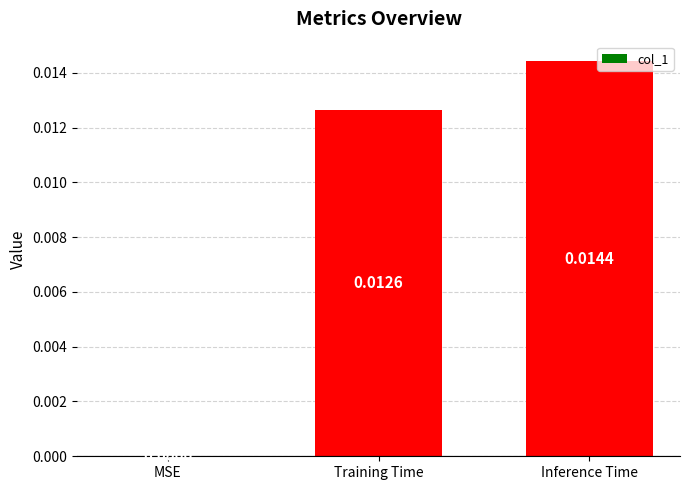

Which category has the highest value across all series?

Inference Time